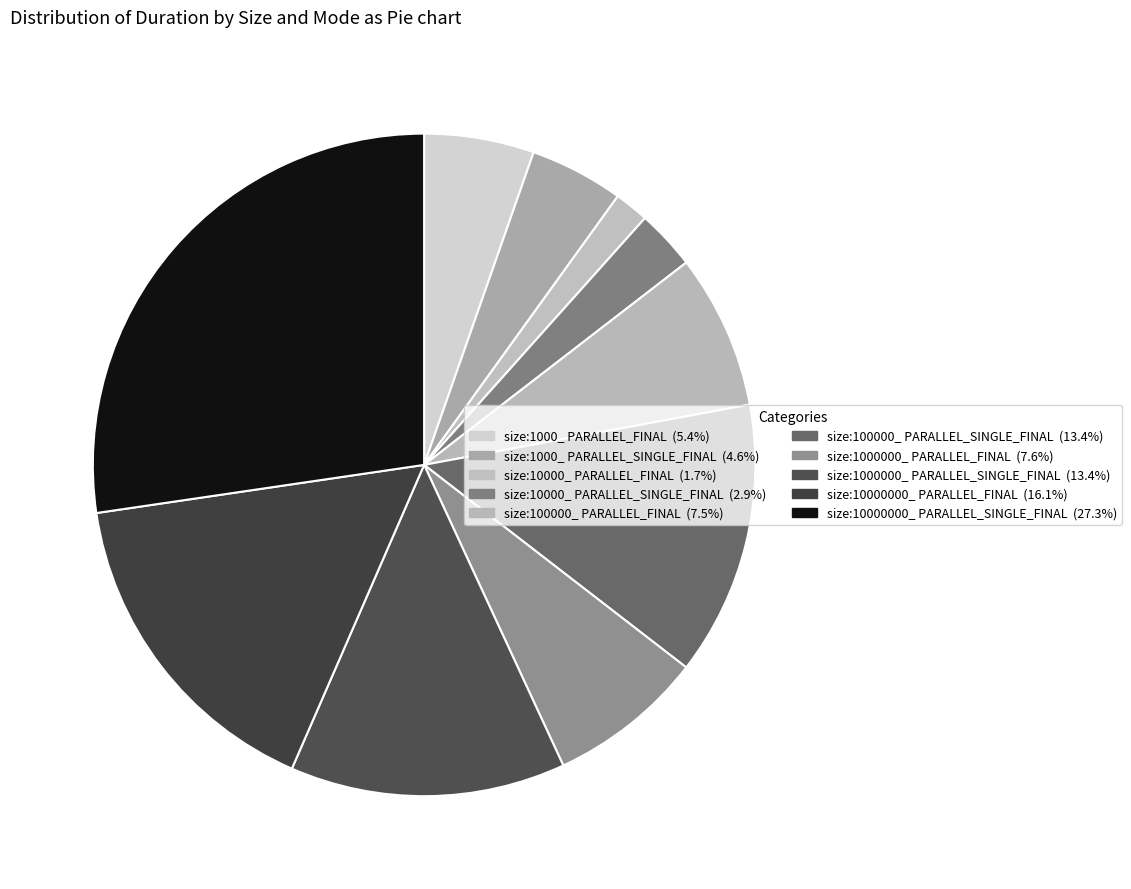

What percentage is the size:1000000_ PARALLEL_SINGLE_FINAL slice, to the nearest percent?

13%